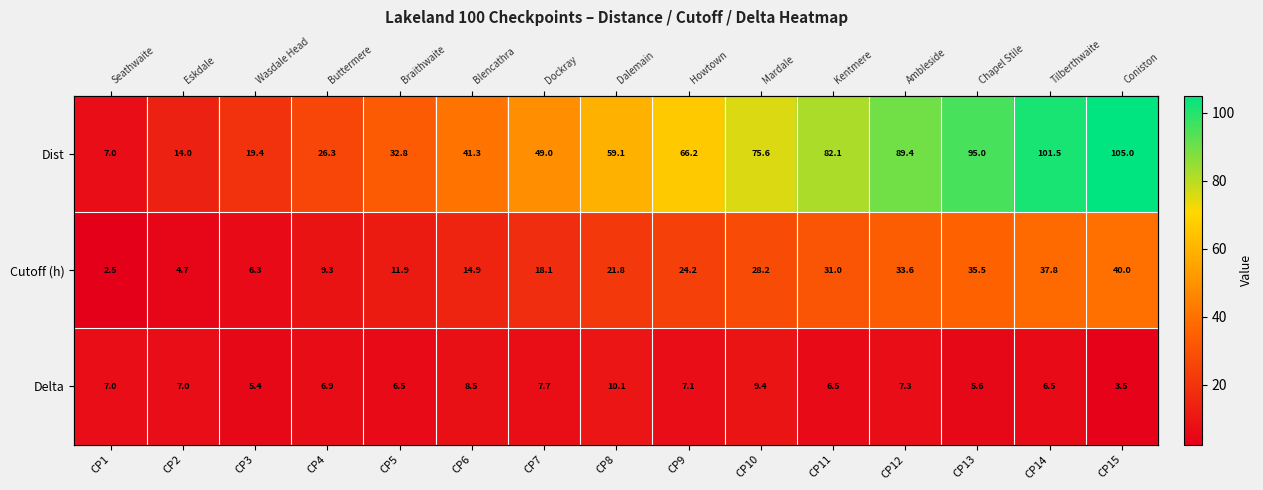

Which category has the highest value in the Delta series?

CP8